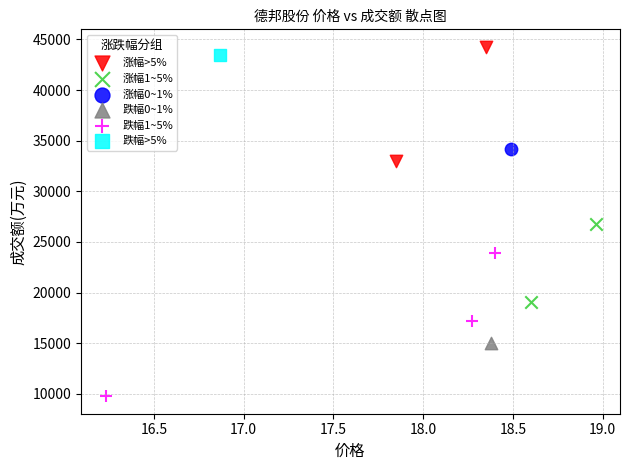

What are all the series names shown in the legend?

涨幅>5%, 涨幅1~5%, 涨幅0~1%, 跌幅0~1%, 跌幅1~5%, 跌幅>5%